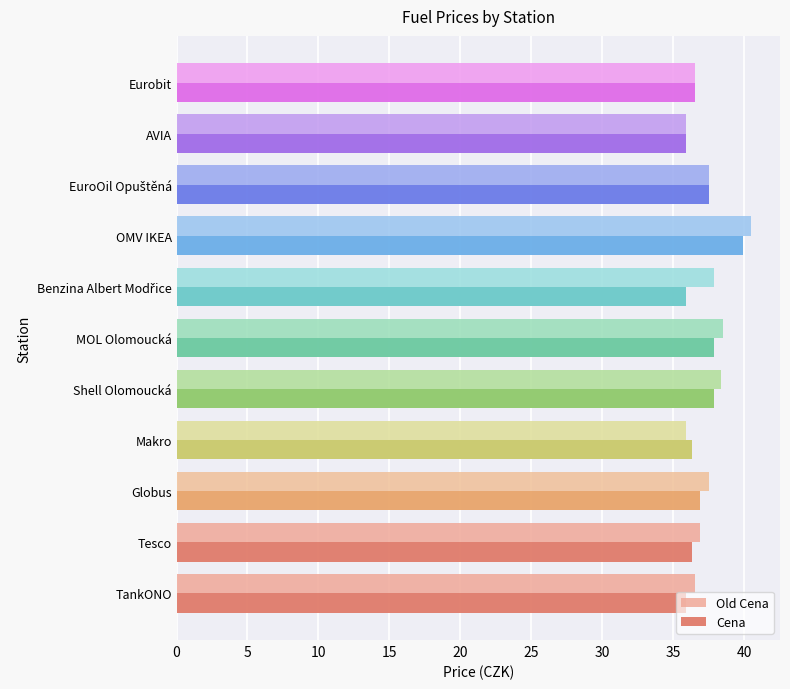

What is the total value across all series at Shell Olomoucká?

76.3